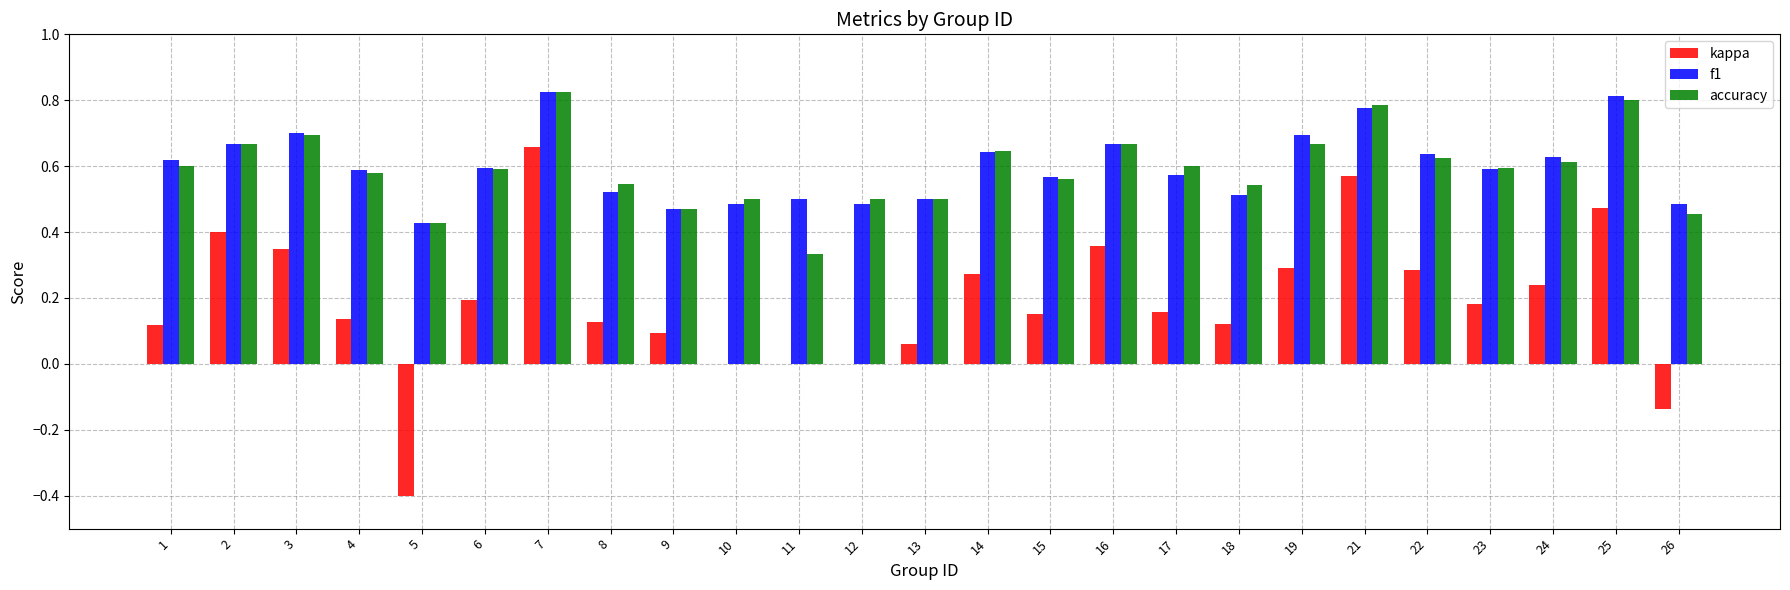

Is the value of accuracy at 1 greater than the value of f1 at 11?

Yes